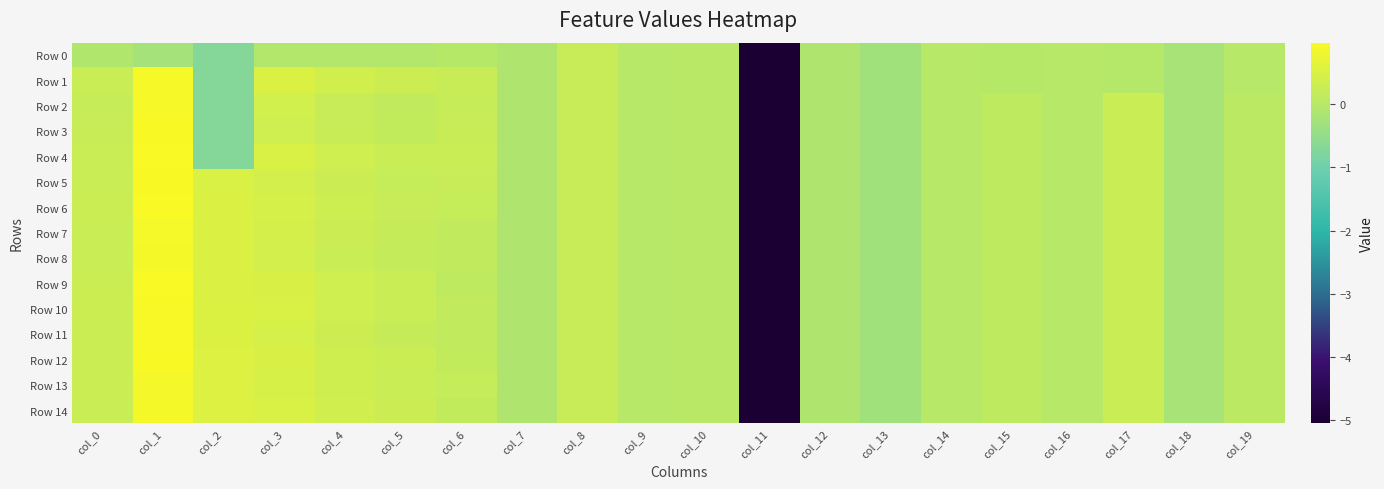

What is the total value across all series at col_8?

3.6